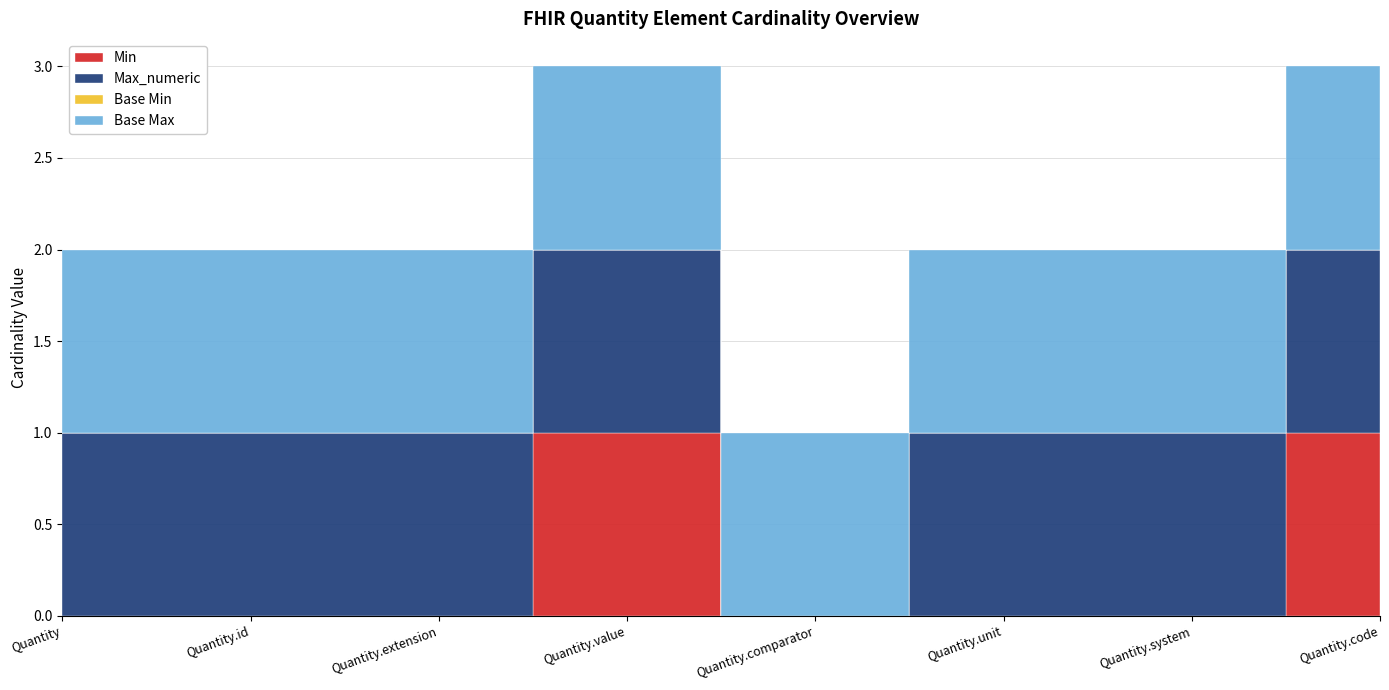

What are all the series names shown in the legend?

Min, Max_numeric, Base Min, Base Max